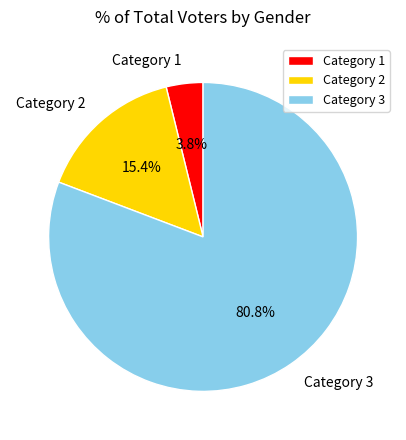

Count the number of slices in the pie.

3